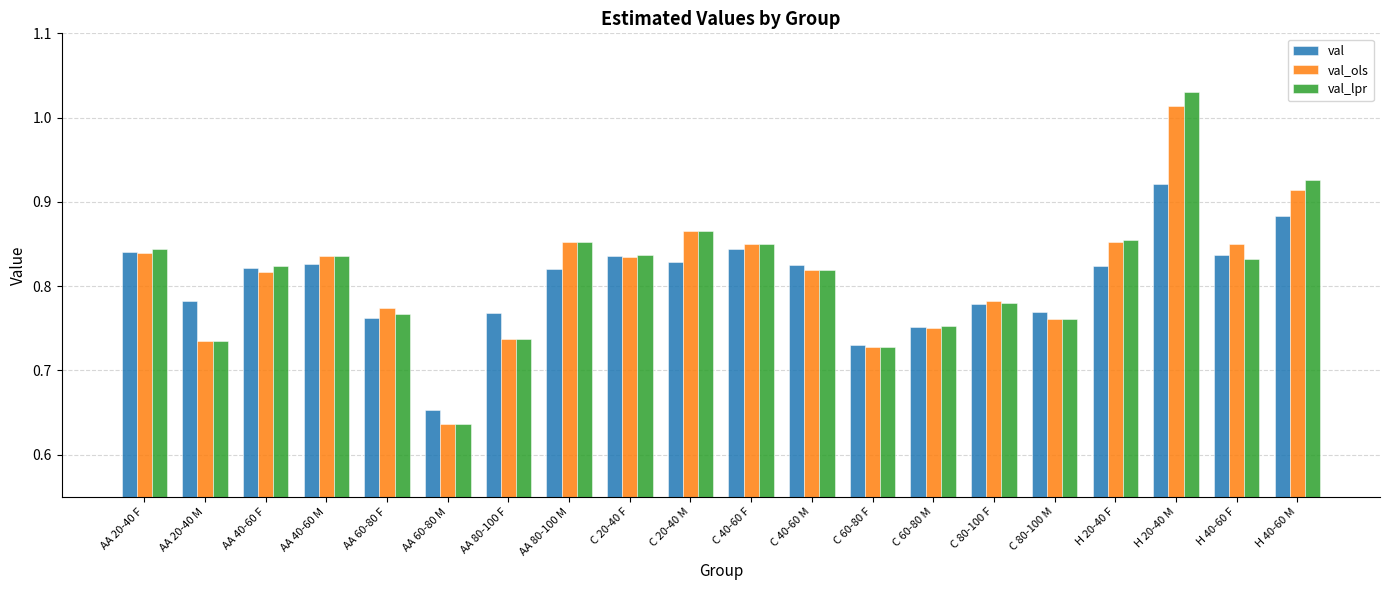

The val_lpr series shows 1.1 at C 80-100 F. True or false?

False